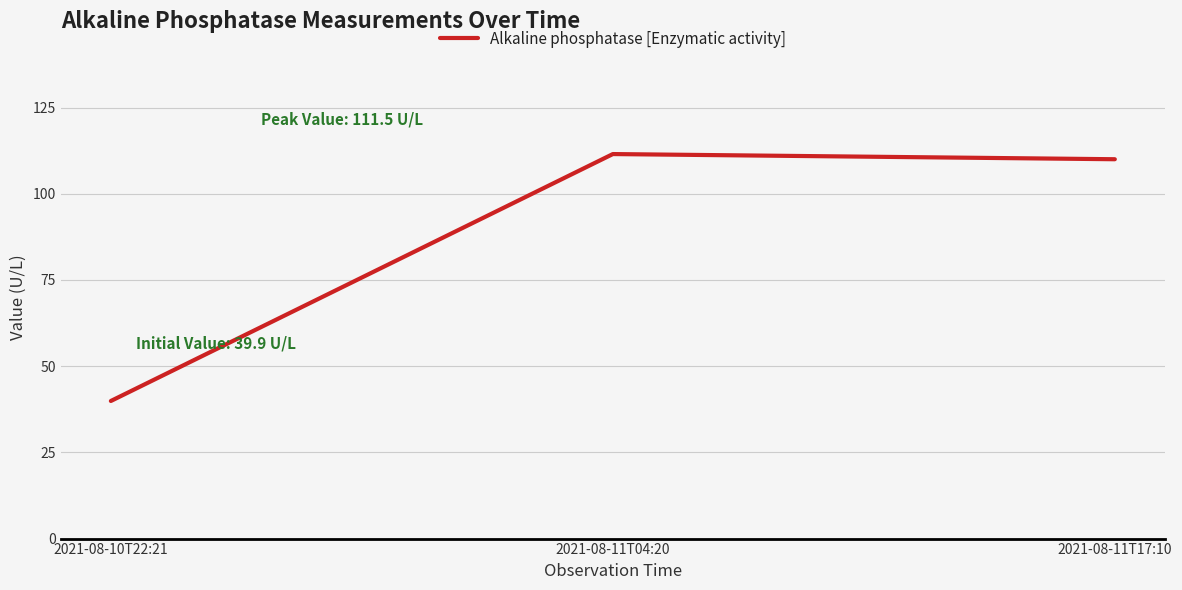

How many lines are shown in the chart?

1